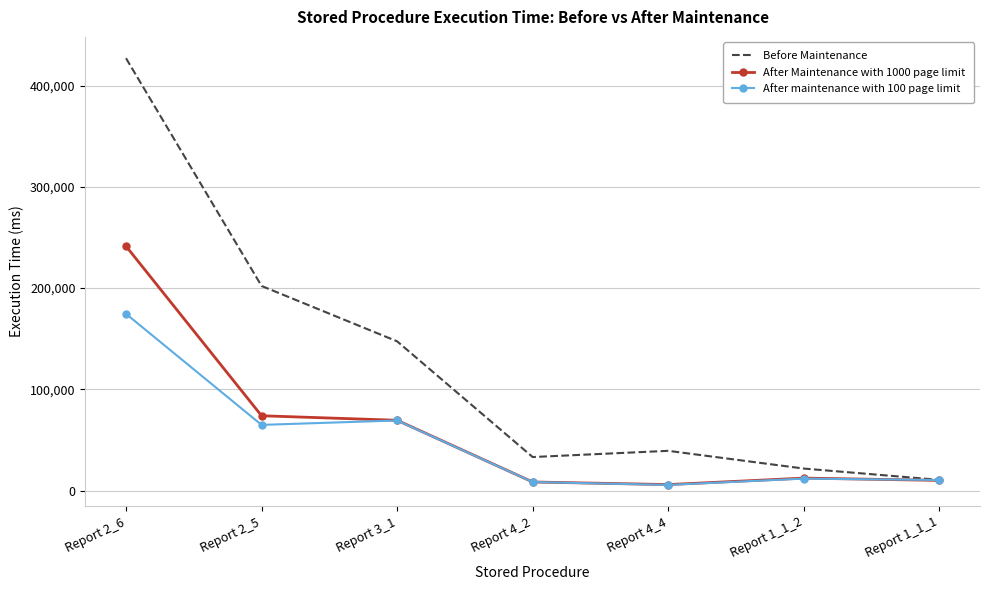

Which series has the largest range (max minus min)?

Before Maintenance